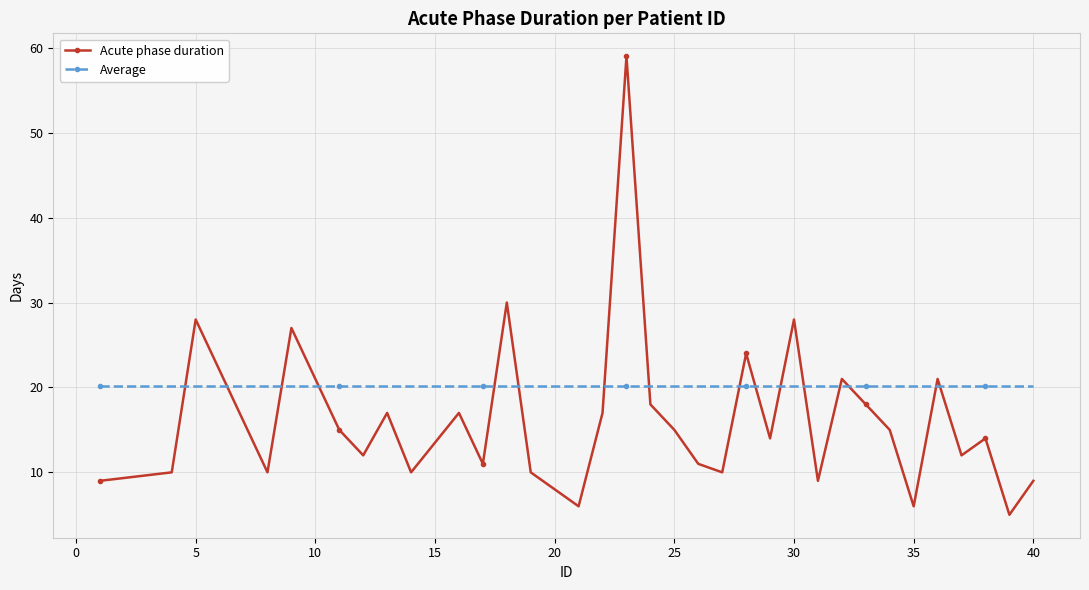

What is the sum of all Average values?

663.7